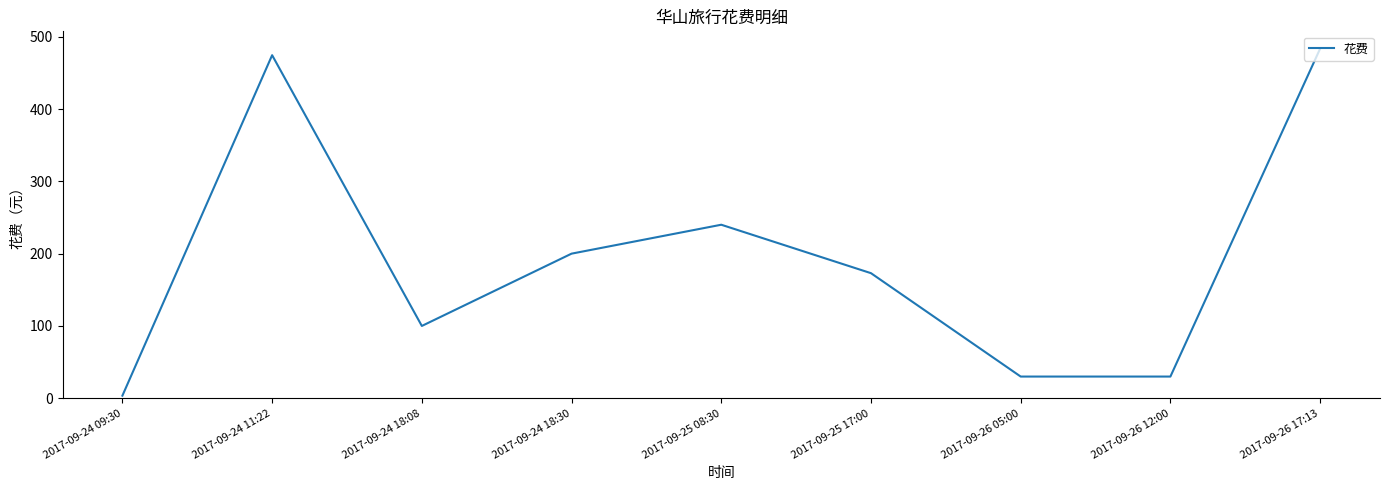

What is the sum of all values?

1734.6